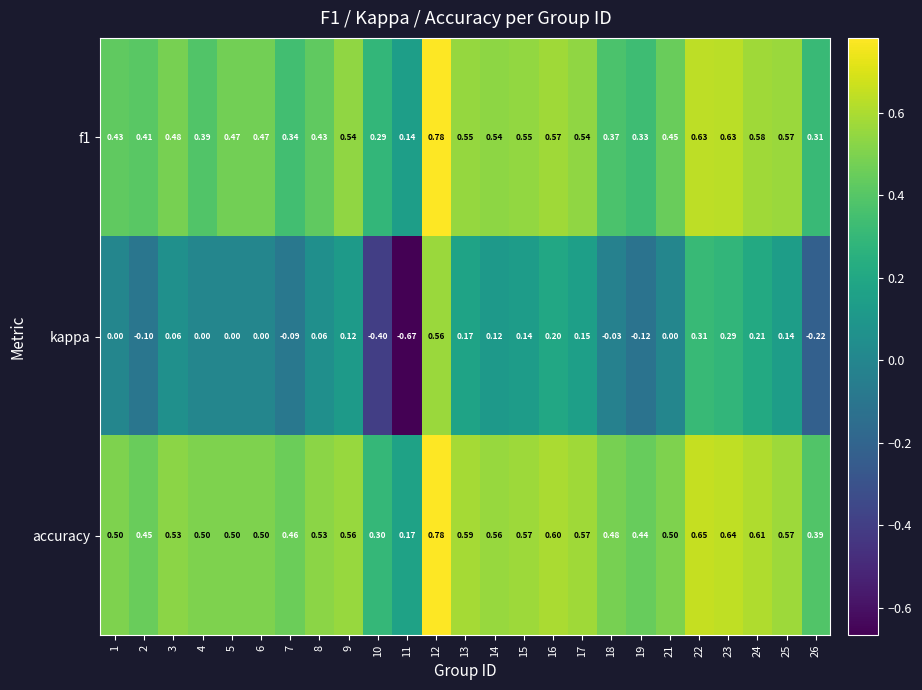

Which series has the largest range (max minus min)?

kappa